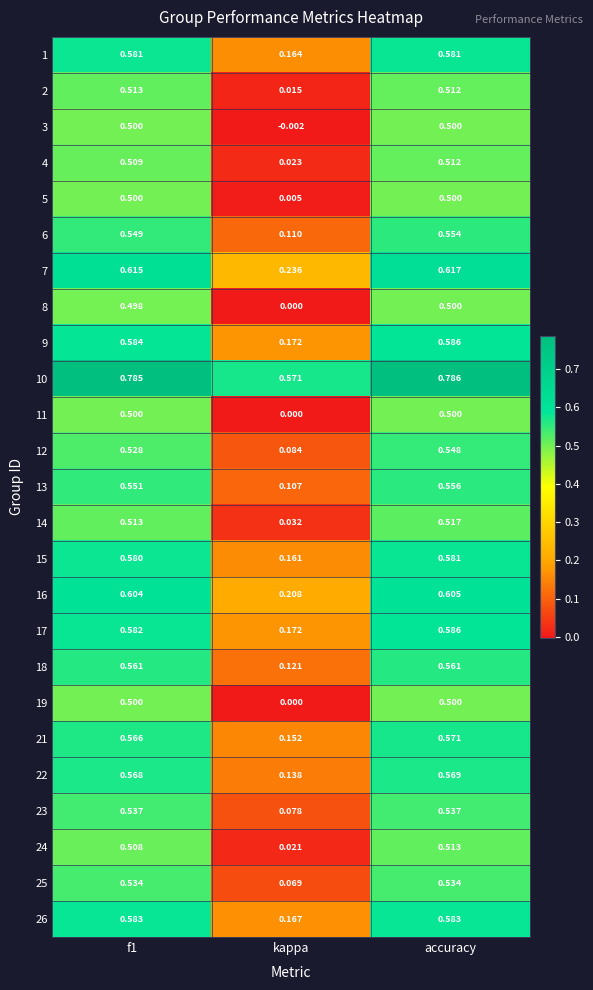

At which category does the chart reach its peak across all series?

accuracy